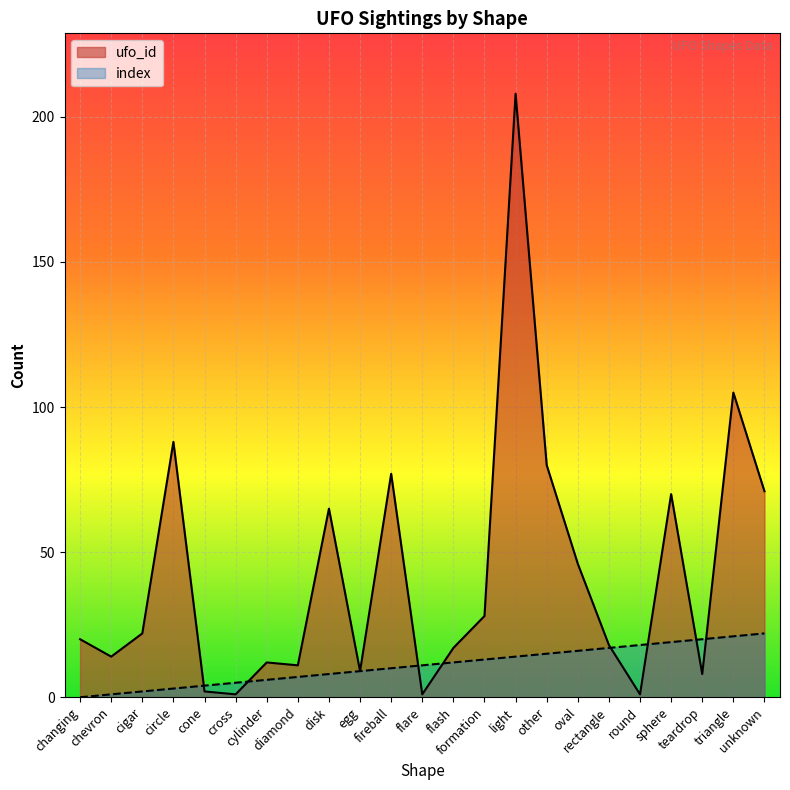

What is the label of the 13th point from the right?

fireball